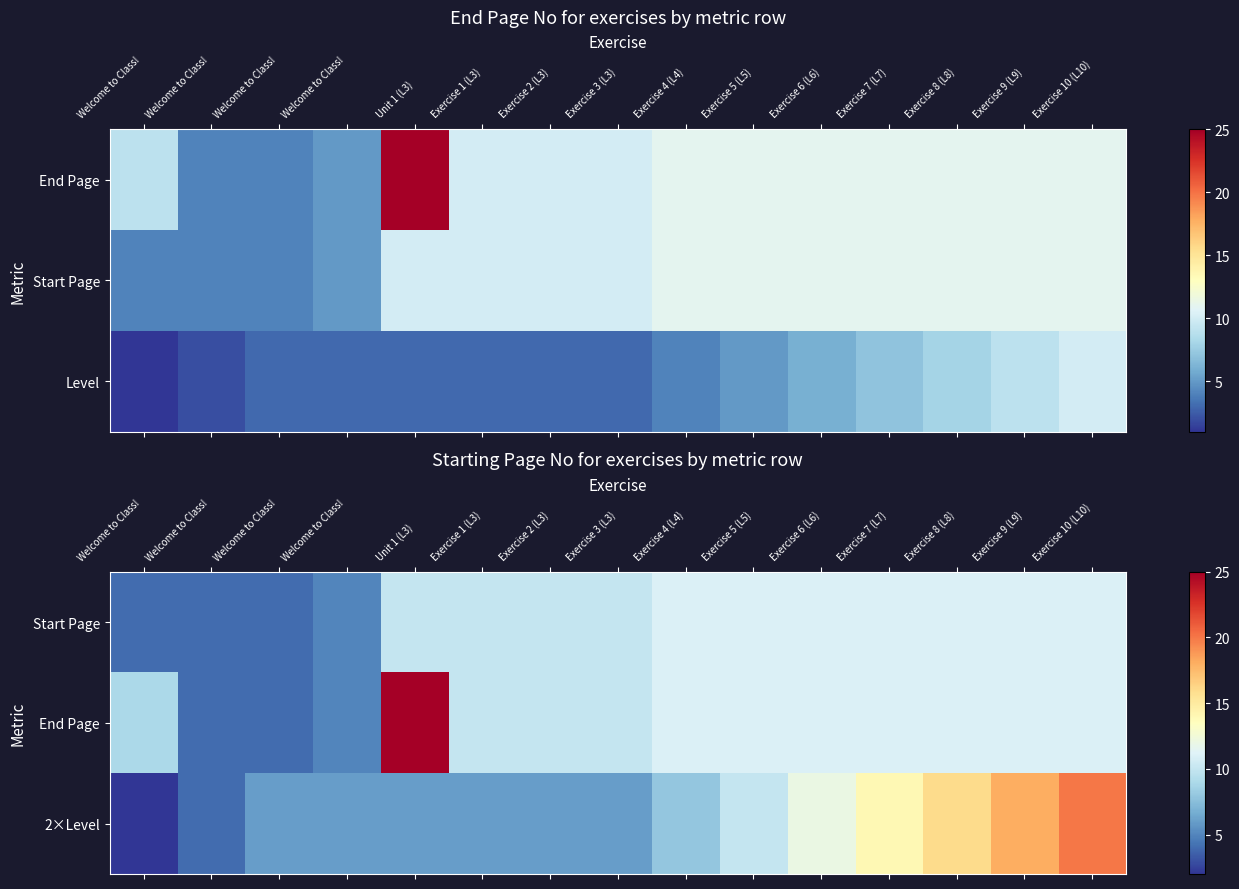

Rank the series by their average value, from highest to lowest.

End Page, 2×Level, Start Page